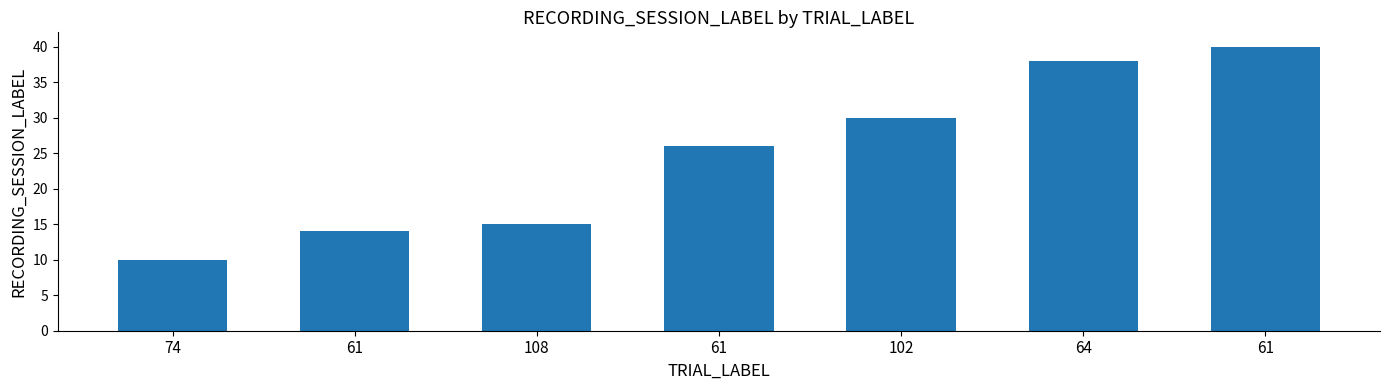

Which has a higher value, 61 or 61?

61